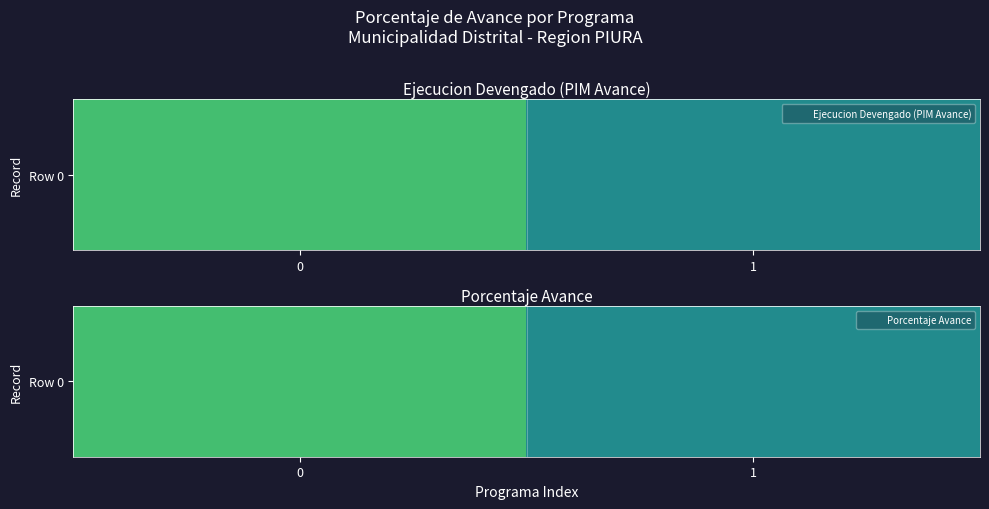

How many data points are less than 70?

1